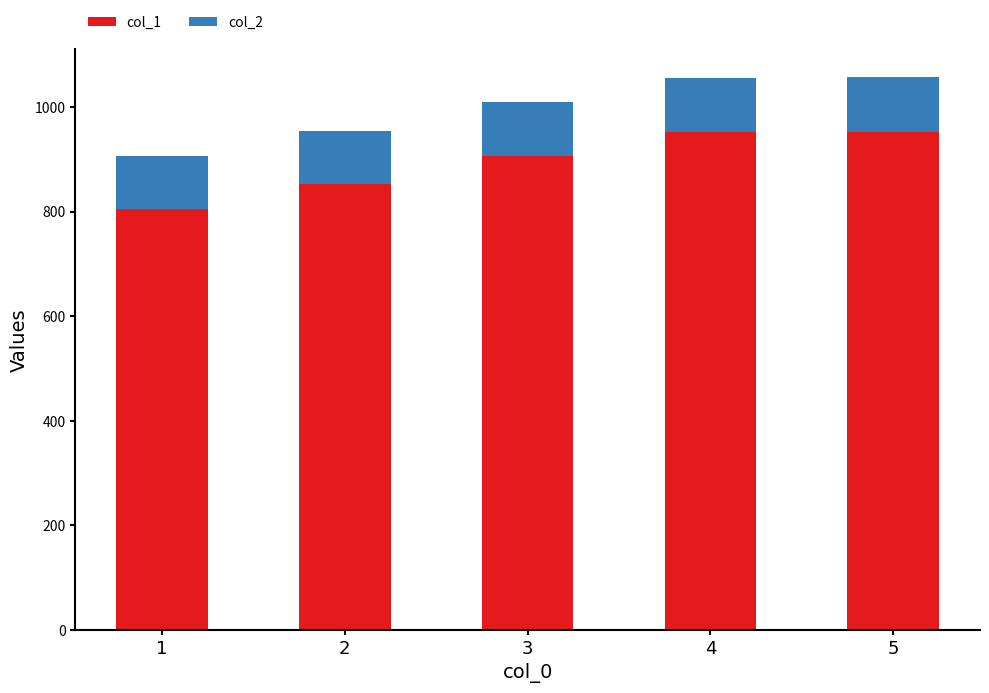

What is the sum of the col_1 values at 1 and 2?

1659